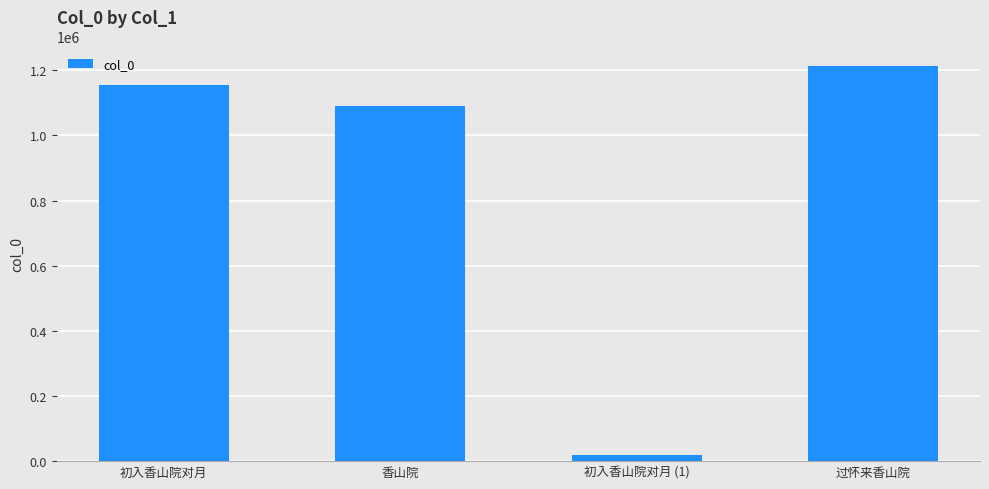

What is the difference between the maximum and second lowest values?

121962